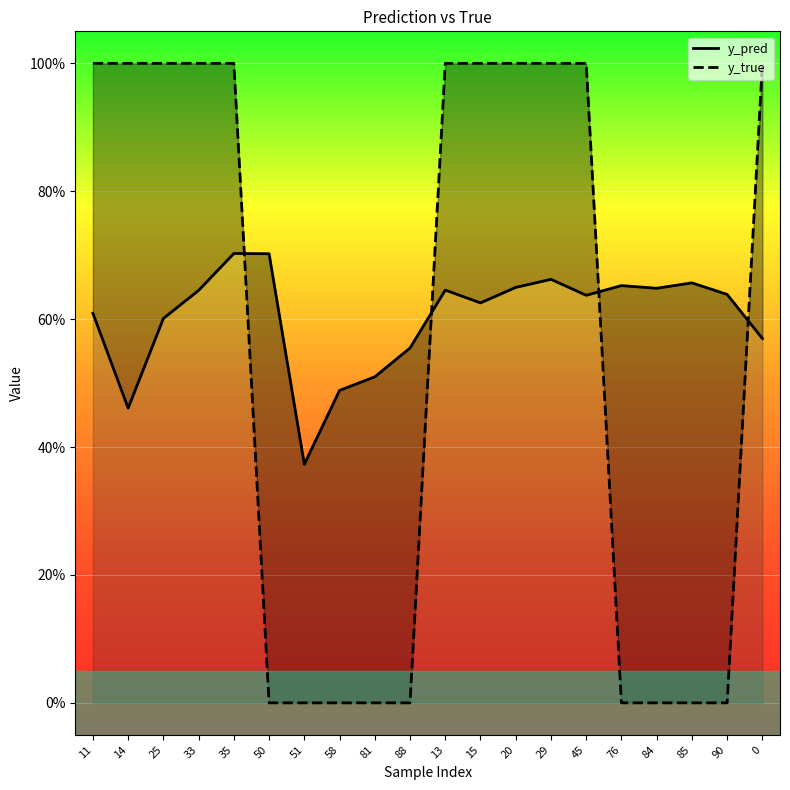

At 14, list the series in order from smallest to largest.

y_pred, y_true